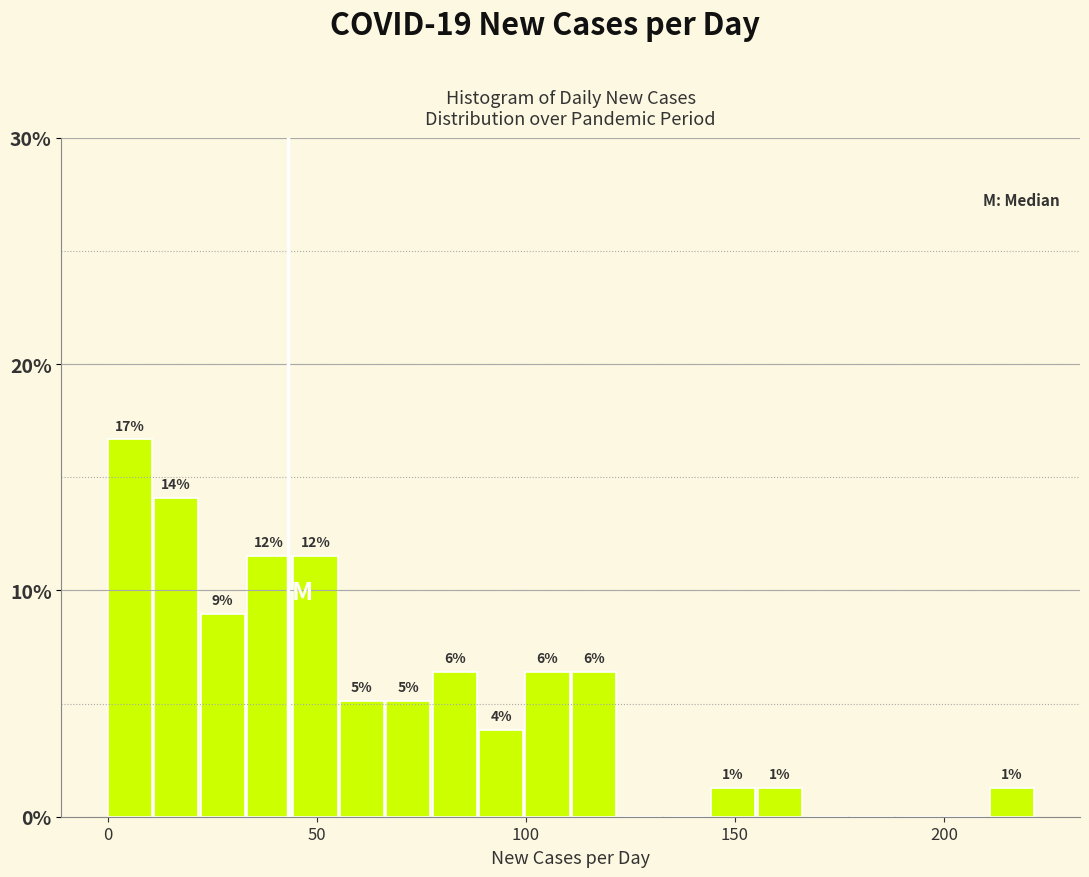

Around what value on the x-axis is the tallest bar? Give the approximate position of its centre, as read against the axis.

5